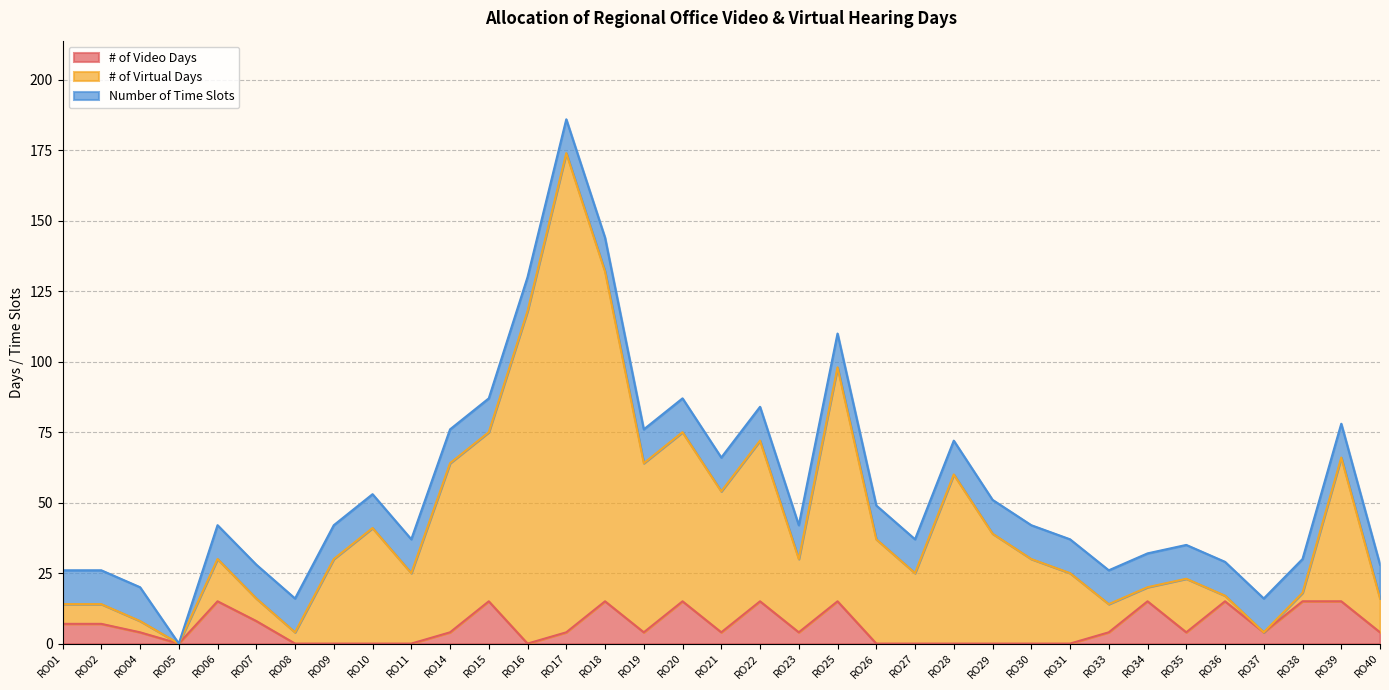

Is it true that # of Virtual Days equals 29 at RO36?

False